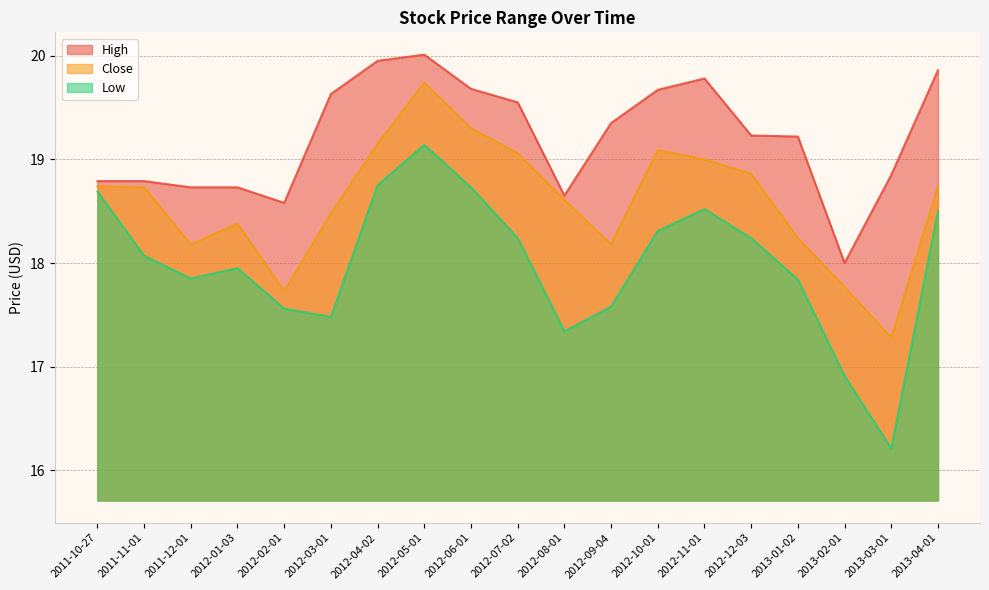

Is it true that High equals 19.2 at 2013-01-02?

True